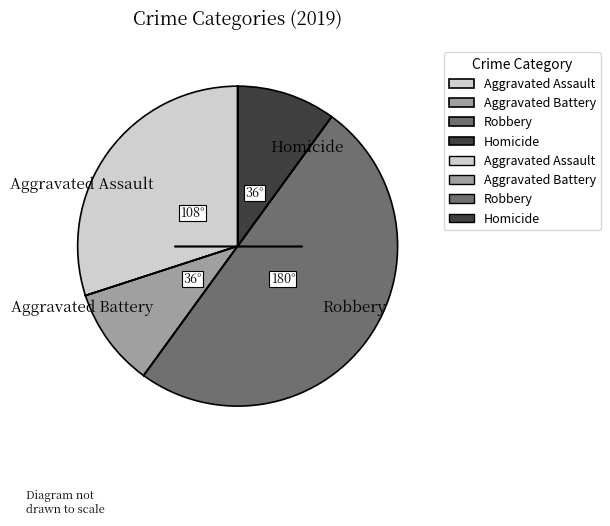

Is Aggravated Assault the majority of the pie?

No